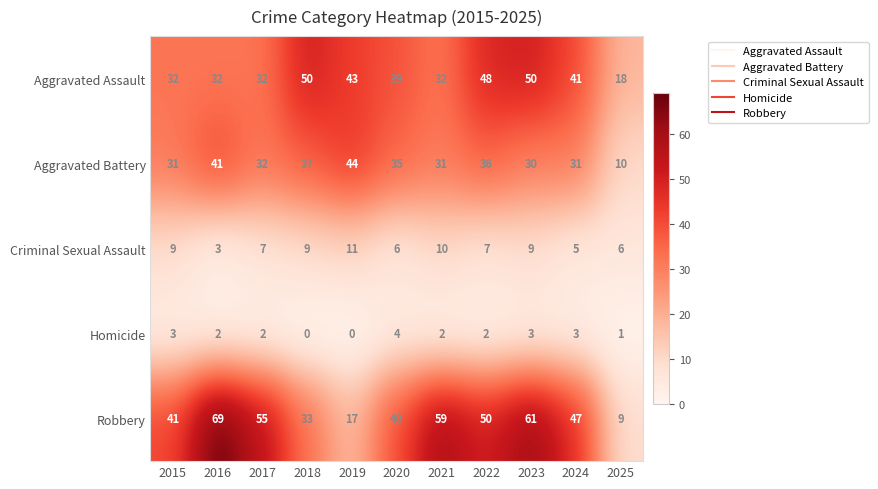

The value of Homicide at 2015 is 5. True or false?

False